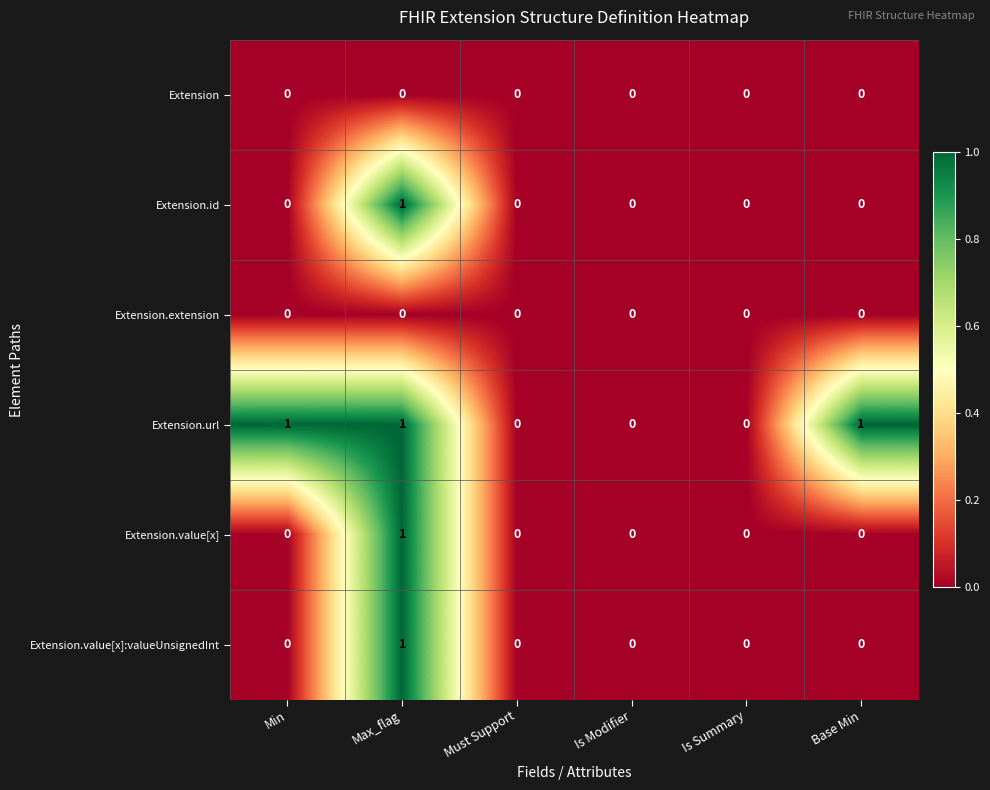

True or false: Extension.value[x] has a value of 0 at Base Min.

True